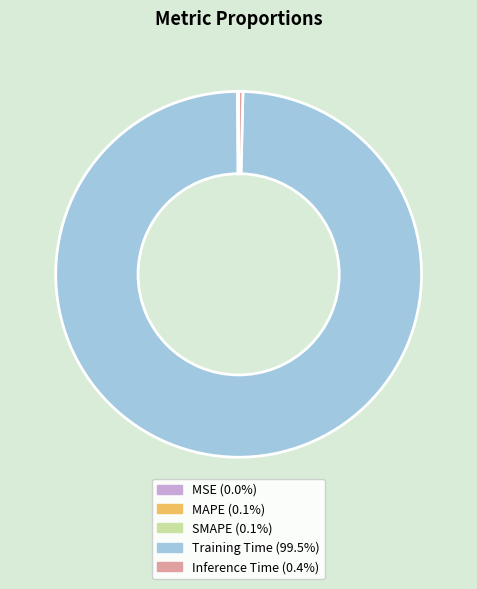

Which category has the biggest portion of the pie?

Training Time